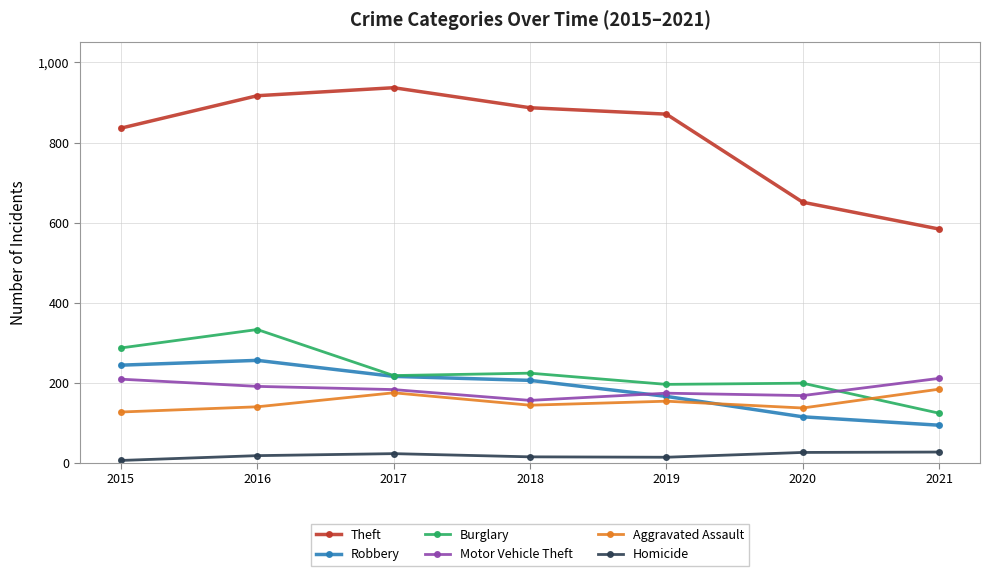

True or false: Motor Vehicle Theft and Homicide intersect in this chart.

False